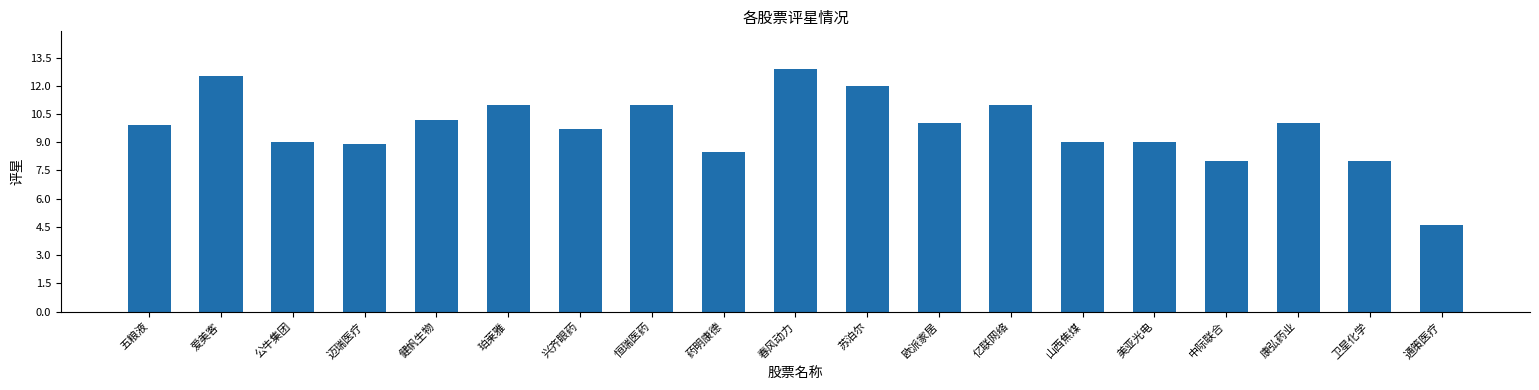

Is it true that the value at 通策医疗 is 4.6?

True